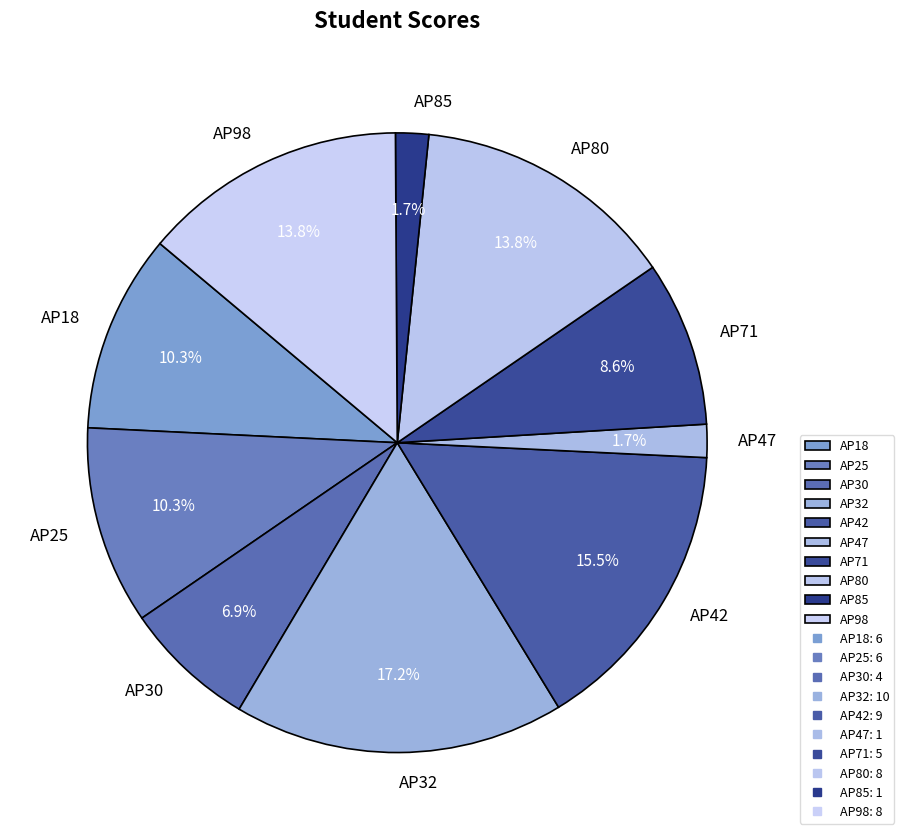

To the nearest percent, what percentage of the pie is AP80?

14%